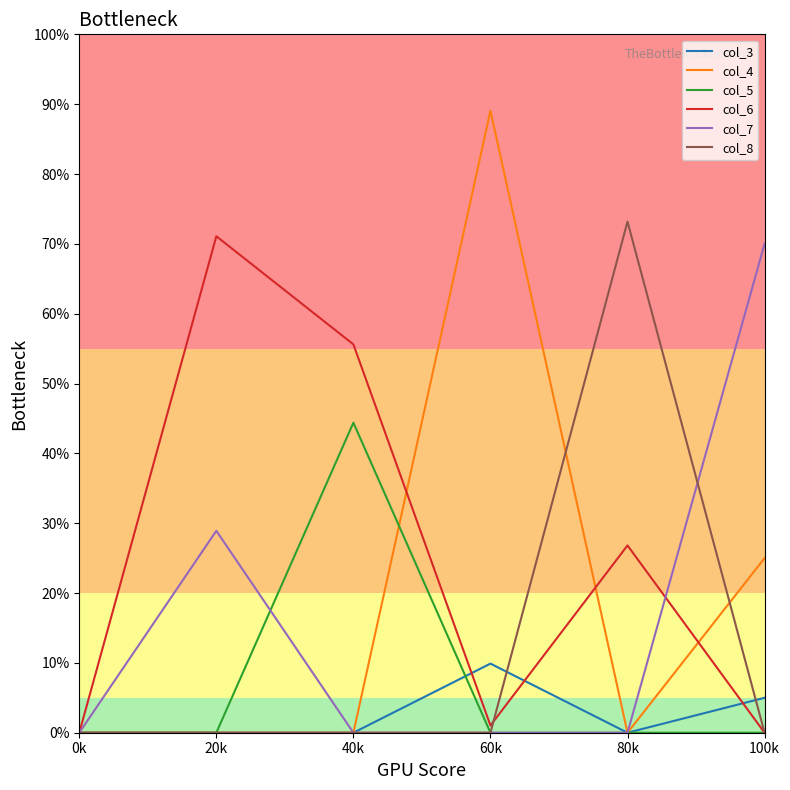

Between 20k and 60k, which series saw the biggest shift?

col_4